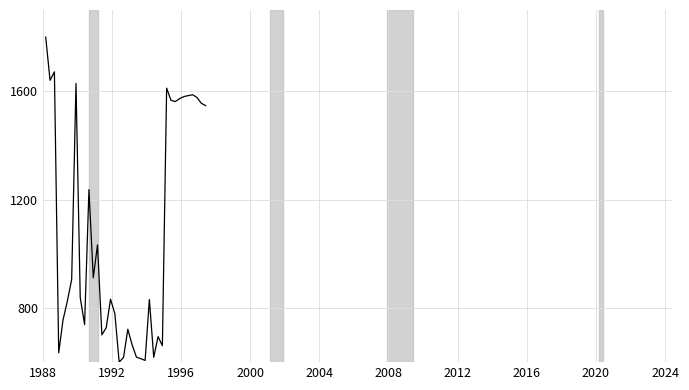

What is the greatest value displayed?

1800.0